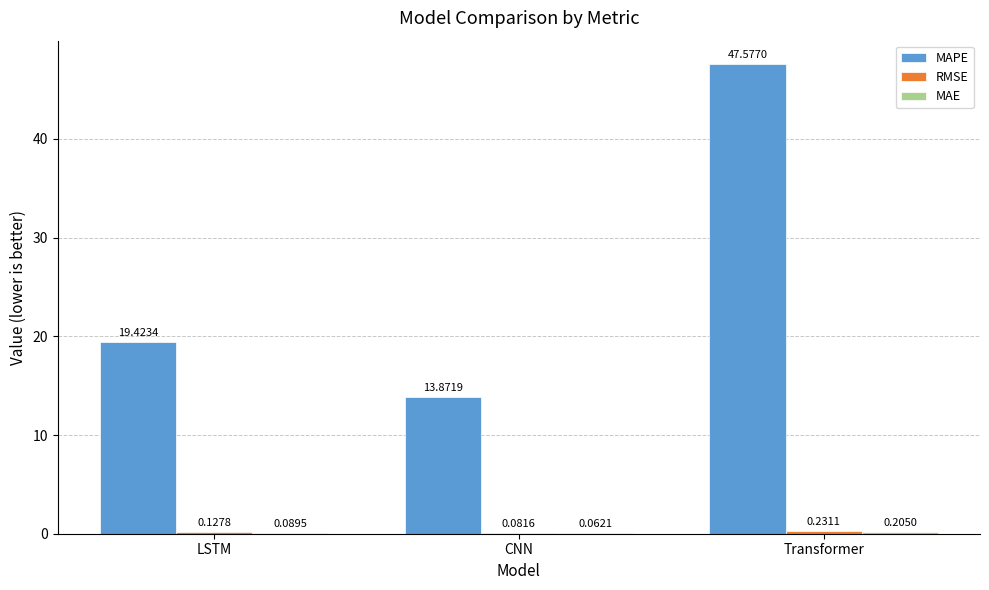

Which series has the largest total across all categories?

MAPE